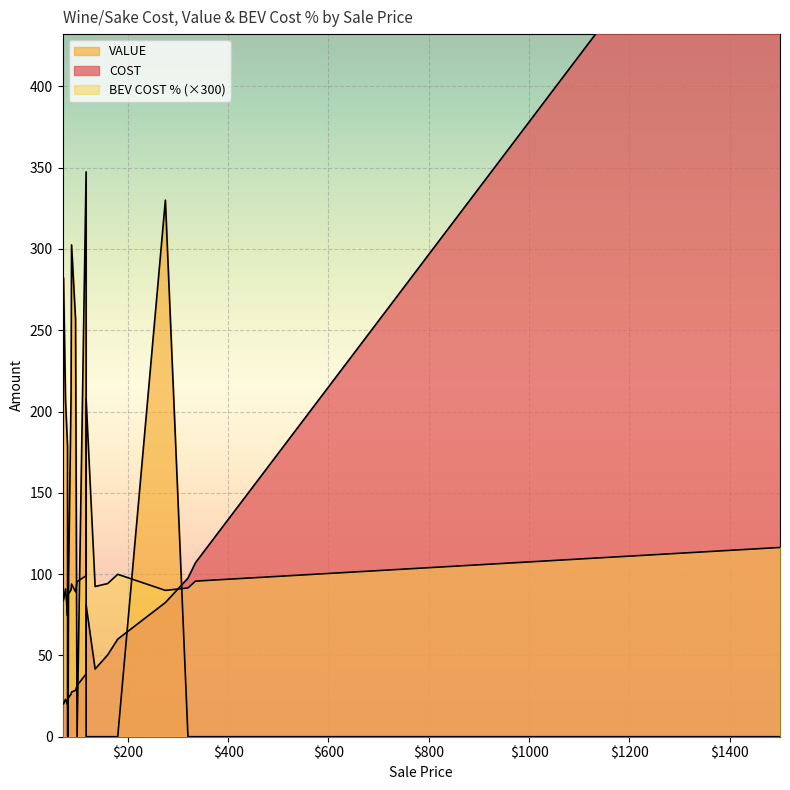

How many intersections are there between VALUE and COST?

9